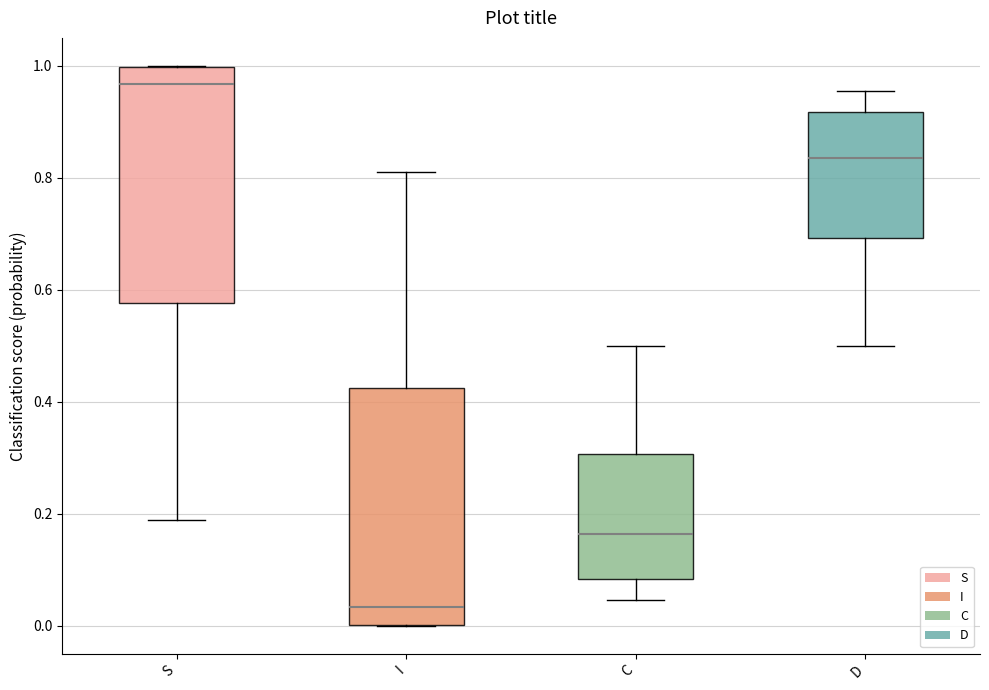

Reading left to right, transcribe this box plot: for each box, give where its median line is, the range the box spans, and where its two whiskers end, as read against the y-axis. The values are not printed on the chart, so give them approximately, as read against the axis.

S: median 0.96, box 0.58 to 1.00, whiskers 0.18 to 1.00
I: median 0.04, box 0.00 to 0.42, whiskers 0.00 to 0.82
C: median 0.16, box 0.08 to 0.30, whiskers 0.04 to 0.50
D: median 0.84, box 0.70 to 0.92, whiskers 0.50 to 0.96